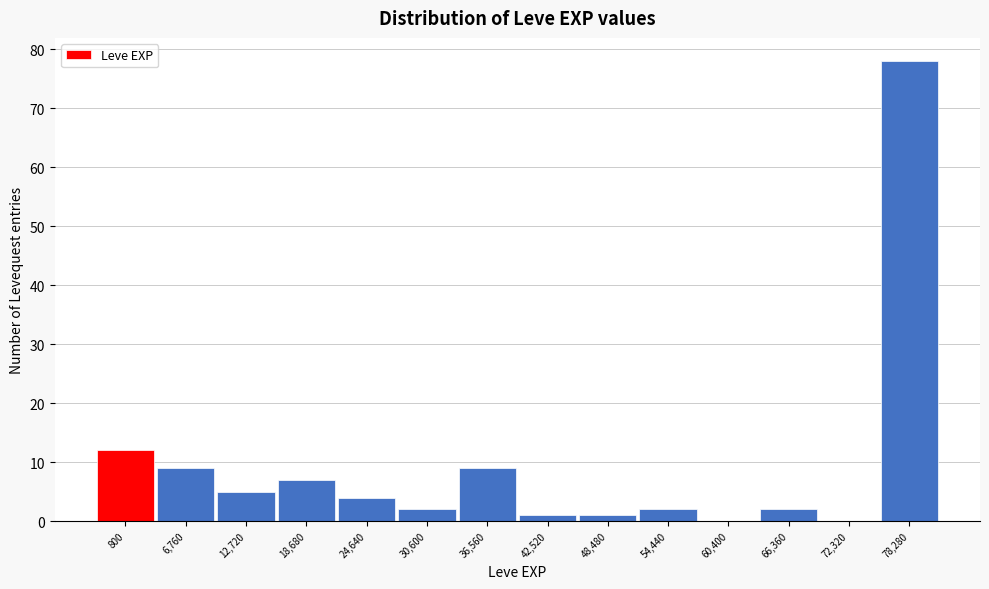

Reading left to right, extract all data points from this chart.

800=12	6,760=9	12,720=5	18,680=7	24,640=4	30,600=2	36,560=9	42,520=1	48,480=1	54,440=2	60,400=0	66,360=2	72,320=0	78,280=78